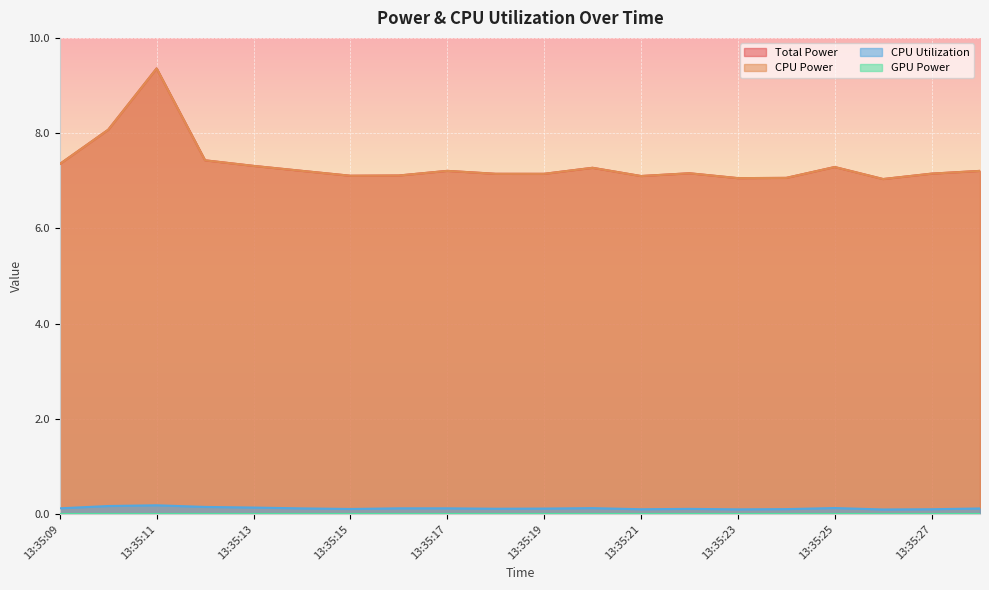

What is the lowest value of the CPU Utilization series?

0.1